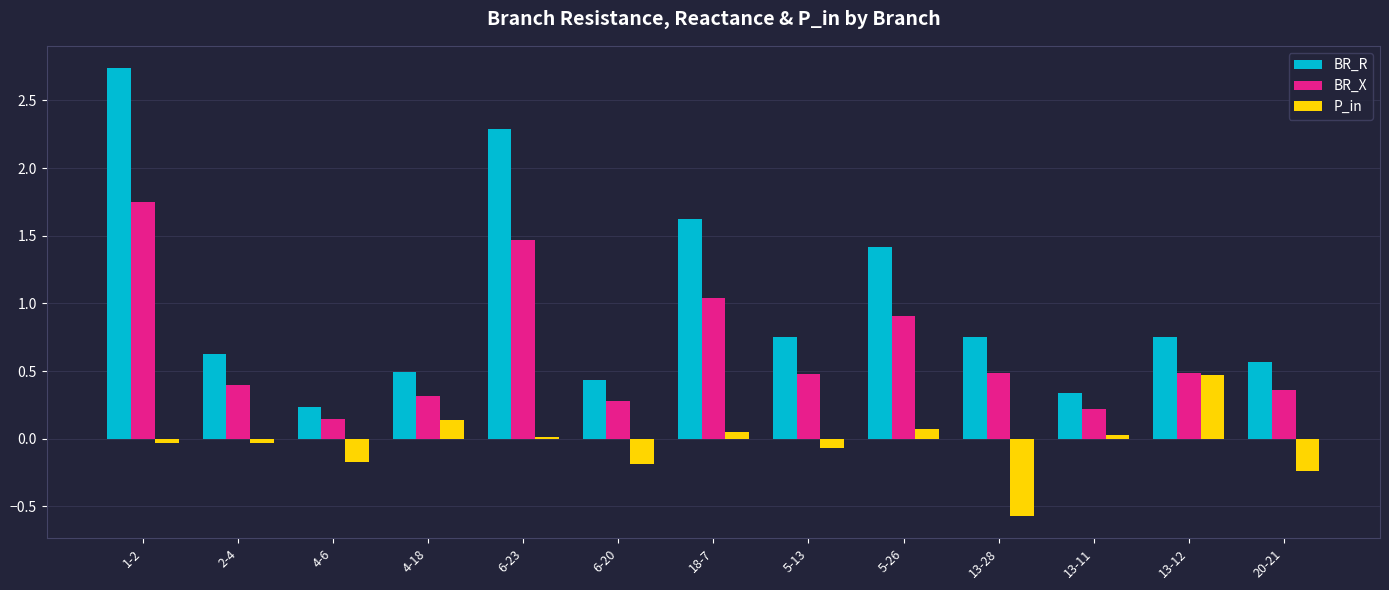

What is the label of the 8th bar from the left?

5-13